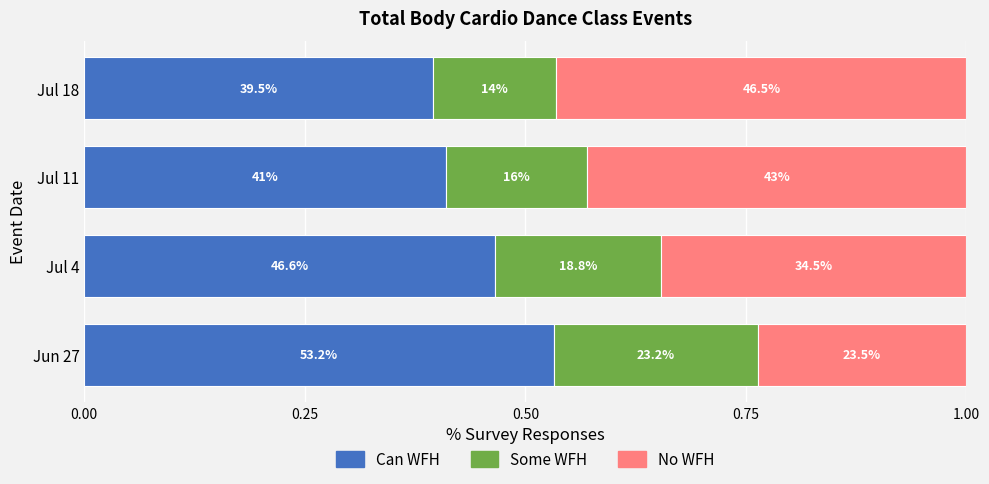

Rank the series by their maximum value, from highest to lowest.

Can WFH, No WFH, Some WFH